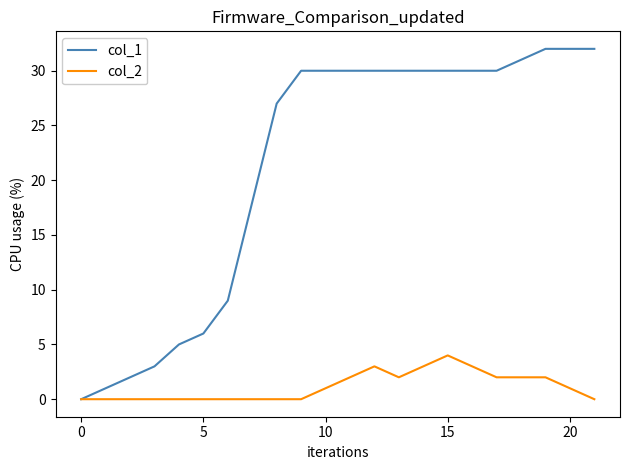

List the series in order of their overall mean, highest first.

col_1, col_2